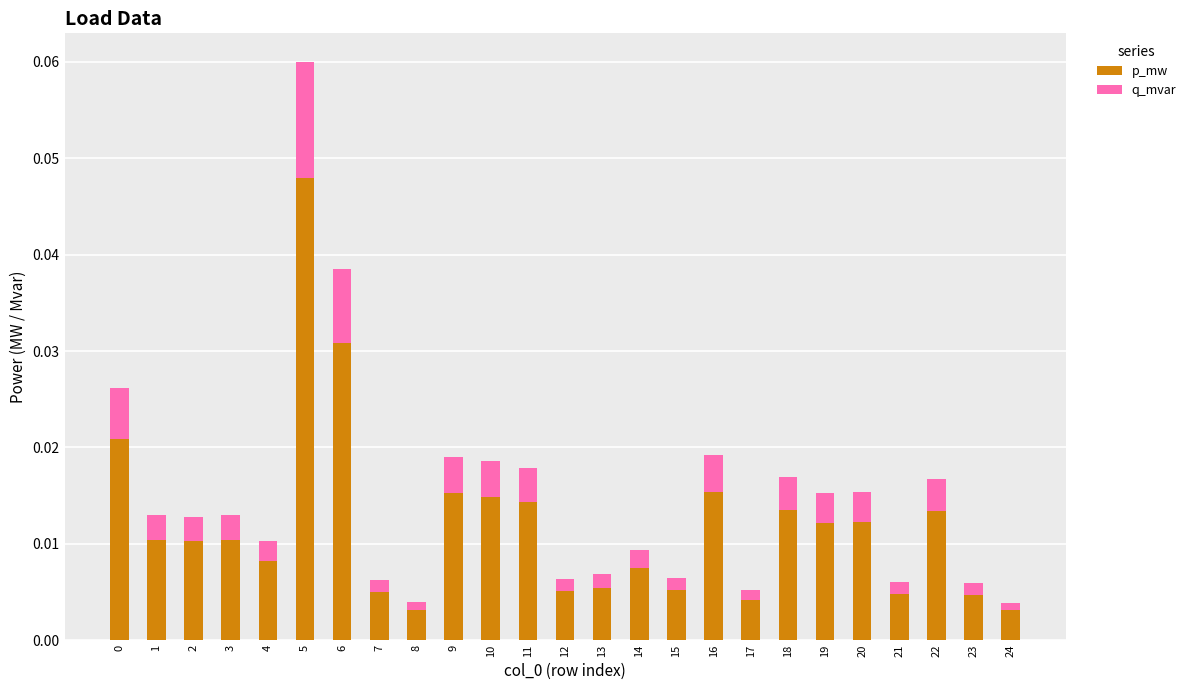

At which label does p_mw reach its peak?

5